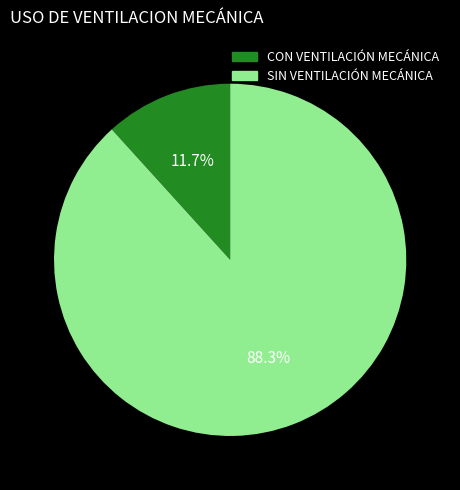

Which slice represents more than half of the pie?

SIN VENTILACIÓN MECÁNICA